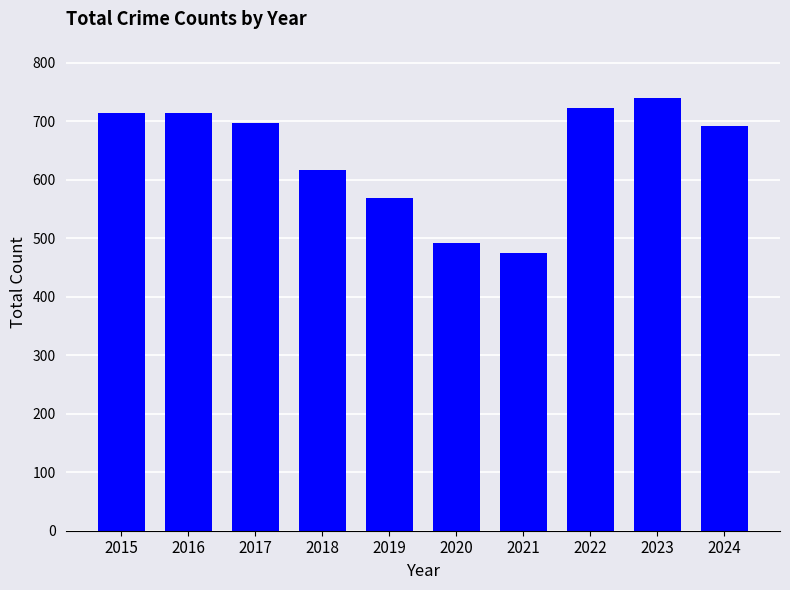

What is the difference between the maximum and second lowest values?

248